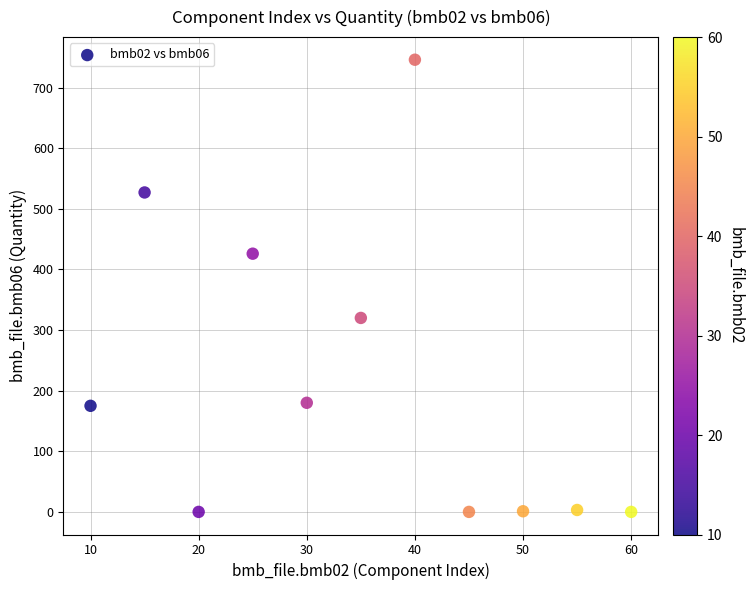

What is the range of X values (max minus min)?

50.0